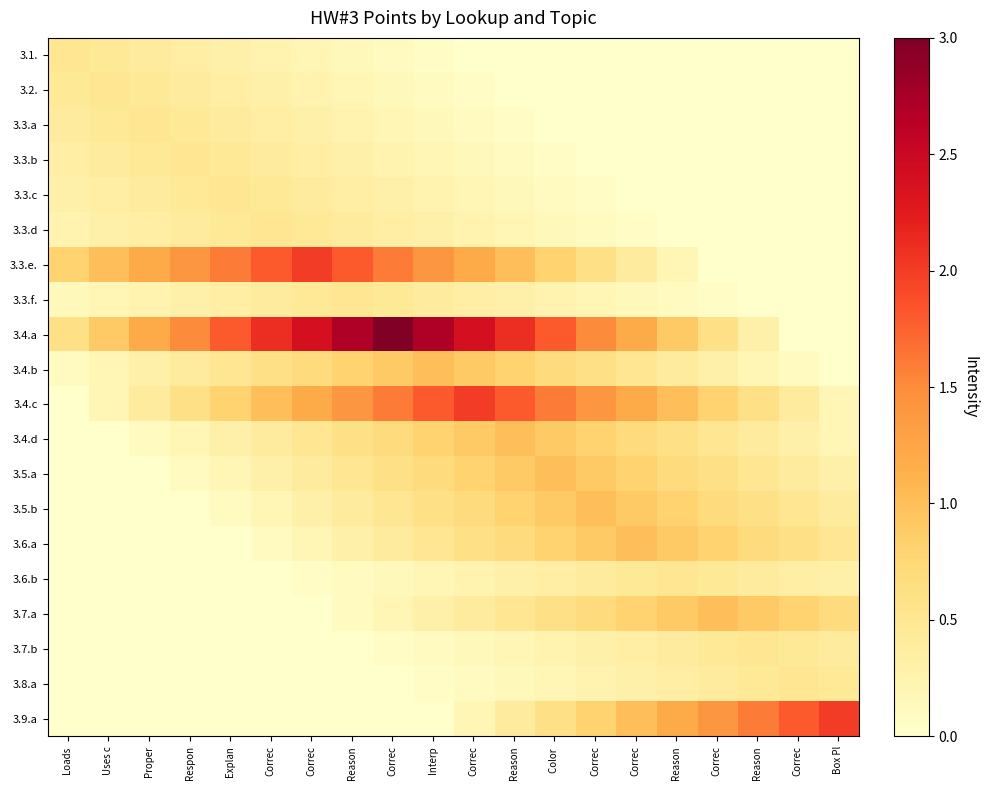

Reading left to right, transcribe all the data shown in this chart.

3.1.: Loads =0.5	Uses c=0.5	Proper=0.4	Respon=0.3	Explan=0.3	Correc=0.2	Correc=0.2	Reason=0.1	Correc=0.1	Interp=0.0	Correc=0.0	Reason=0.0	Color =0.0	Correc=0.0	Correc=0.0	Reason=0.0	Correc=0.0	Reason=0.0	Correc=0.0	Box Pl=0.0
3.2.: Loads =0.5	Uses c=0.5	Proper=0.5	Respon=0.4	Explan=0.3	Correc=0.3	Correc=0.2	Reason=0.2	Correc=0.1	Interp=0.1	Correc=0.0	Reason=0.0	Color =0.0	Correc=0.0	Correc=0.0	Reason=0.0	Correc=0.0	Reason=0.0	Correc=0.0	Box Pl=0.0
3.3.a: Loads =0.4	Uses c=0.5	Proper=0.5	Respon=0.5	Explan=0.4	Correc=0.3	Correc=0.3	Reason=0.2	Correc=0.2	Interp=0.1	Correc=0.1	Reason=0.0	Color =0.0	Correc=0.0	Correc=0.0	Reason=0.0	Correc=0.0	Reason=0.0	Correc=0.0	Box Pl=0.0
3.3.b: Loads =0.3	Uses c=0.4	Proper=0.5	Respon=0.5	Explan=0.5	Correc=0.4	Correc=0.3	Reason=0.3	Correc=0.2	Interp=0.2	Correc=0.1	Reason=0.1	Color =0.0	Correc=0.0	Correc=0.0	Reason=0.0	Correc=0.0	Reason=0.0	Correc=0.0	Box Pl=0.0
3.3.c: Loads =0.3	Uses c=0.3	Proper=0.4	Respon=0.5	Explan=0.5	Correc=0.5	Correc=0.4	Reason=0.3	Correc=0.3	Interp=0.2	Correc=0.2	Reason=0.1	Color =0.1	Correc=0.0	Correc=0.0	Reason=0.0	Correc=0.0	Reason=0.0	Correc=0.0	Box Pl=0.0
3.3.d: Loads =0.2	Uses c=0.3	Proper=0.3	Respon=0.4	Explan=0.5	Correc=0.5	Correc=0.5	Reason=0.4	Correc=0.3	Interp=0.3	Correc=0.2	Reason=0.2	Color =0.1	Correc=0.1	Correc=0.0	Reason=0.0	Correc=0.0	Reason=0.0	Correc=0.0	Box Pl=0.0
3.3.e.: Loads =0.8	Uses c=1.0	Proper=1.2	Respon=1.4	Explan=1.6	Correc=1.8	Correc=2.0	Reason=1.8	Correc=1.6	Interp=1.4	Correc=1.2	Reason=1.0	Color =0.8	Correc=0.6	Correc=0.4	Reason=0.2	Correc=0.0	Reason=0.0	Correc=0.0	Box Pl=0.0
3.3.f.: Loads =0.1	Uses c=0.2	Proper=0.2	Respon=0.3	Explan=0.3	Correc=0.4	Correc=0.5	Reason=0.5	Correc=0.5	Interp=0.4	Correc=0.3	Reason=0.3	Color =0.2	Correc=0.2	Correc=0.1	Reason=0.1	Correc=0.0	Reason=0.0	Correc=0.0	Box Pl=0.0
3.4.a: Loads =0.6	Uses c=0.9	Proper=1.2	Respon=1.5	Explan=1.8	Correc=2.1	Correc=2.4	Reason=2.7	Correc=3.0	Interp=2.7	Correc=2.4	Reason=2.1	Color =1.8	Correc=1.5	Correc=1.2	Reason=0.9	Correc=0.6	Reason=0.3	Correc=0.0	Box Pl=0.0
3.4.b: Loads =0.1	Uses c=0.2	Proper=0.3	Respon=0.4	Explan=0.5	Correc=0.6	Correc=0.7	Reason=0.8	Correc=0.9	Interp=1.0	Correc=0.9	Reason=0.8	Color =0.7	Correc=0.6	Correc=0.5	Reason=0.4	Correc=0.3	Reason=0.2	Correc=0.1	Box Pl=0.0
3.4.c: Loads =0.0	Uses c=0.2	Proper=0.4	Respon=0.6	Explan=0.8	Correc=1.0	Correc=1.2	Reason=1.4	Correc=1.6	Interp=1.8	Correc=2.0	Reason=1.8	Color =1.6	Correc=1.4	Correc=1.2	Reason=1.0	Correc=0.8	Reason=0.6	Correc=0.4	Box Pl=0.2
3.4.d: Loads =0.0	Uses c=0.0	Proper=0.1	Respon=0.2	Explan=0.3	Correc=0.4	Correc=0.5	Reason=0.6	Correc=0.7	Interp=0.8	Correc=0.9	Reason=1.0	Color =0.9	Correc=0.8	Correc=0.7	Reason=0.6	Correc=0.5	Reason=0.4	Correc=0.3	Box Pl=0.2
3.5.a: Loads =0.0	Uses c=0.0	Proper=0.0	Respon=0.1	Explan=0.2	Correc=0.3	Correc=0.4	Reason=0.5	Correc=0.6	Interp=0.7	Correc=0.8	Reason=0.9	Color =1.0	Correc=0.9	Correc=0.8	Reason=0.7	Correc=0.6	Reason=0.5	Correc=0.4	Box Pl=0.3
3.5.b: Loads =0.0	Uses c=0.0	Proper=0.0	Respon=0.0	Explan=0.1	Correc=0.2	Correc=0.3	Reason=0.4	Correc=0.5	Interp=0.6	Correc=0.7	Reason=0.8	Color =0.9	Correc=1.0	Correc=0.9	Reason=0.8	Correc=0.7	Reason=0.6	Correc=0.5	Box Pl=0.4
3.6.a: Loads =0.0	Uses c=0.0	Proper=0.0	Respon=0.0	Explan=0.0	Correc=0.1	Correc=0.2	Reason=0.3	Correc=0.4	Interp=0.5	Correc=0.6	Reason=0.7	Color =0.8	Correc=0.9	Correc=1.0	Reason=0.9	Correc=0.8	Reason=0.7	Correc=0.6	Box Pl=0.5
3.6.b: Loads =0.0	Uses c=0.0	Proper=0.0	Respon=0.0	Explan=0.0	Correc=0.0	Correc=0.0	Reason=0.1	Correc=0.1	Interp=0.2	Correc=0.2	Reason=0.3	Color =0.3	Correc=0.4	Correc=0.5	Reason=0.5	Correc=0.5	Reason=0.4	Correc=0.3	Box Pl=0.3
3.7.a: Loads =0.0	Uses c=0.0	Proper=0.0	Respon=0.0	Explan=0.0	Correc=0.0	Correc=0.0	Reason=0.1	Correc=0.2	Interp=0.3	Correc=0.4	Reason=0.5	Color =0.6	Correc=0.7	Correc=0.8	Reason=0.9	Correc=1.0	Reason=0.9	Correc=0.8	Box Pl=0.7
3.7.b: Loads =0.0	Uses c=0.0	Proper=0.0	Respon=0.0	Explan=0.0	Correc=0.0	Correc=0.0	Reason=0.0	Correc=0.0	Interp=0.1	Correc=0.1	Reason=0.2	Color =0.2	Correc=0.3	Correc=0.3	Reason=0.4	Correc=0.5	Reason=0.5	Correc=0.5	Box Pl=0.4
3.8.a: Loads =0.0	Uses c=0.0	Proper=0.0	Respon=0.0	Explan=0.0	Correc=0.0	Correc=0.0	Reason=0.0	Correc=0.0	Interp=0.0	Correc=0.1	Reason=0.1	Color =0.2	Correc=0.2	Correc=0.3	Reason=0.3	Correc=0.4	Reason=0.5	Correc=0.5	Box Pl=0.5
3.9.a: Loads =0.0	Uses c=0.0	Proper=0.0	Respon=0.0	Explan=0.0	Correc=0.0	Correc=0.0	Reason=0.0	Correc=0.0	Interp=0.0	Correc=0.2	Reason=0.4	Color =0.6	Correc=0.8	Correc=1.0	Reason=1.2	Correc=1.4	Reason=1.6	Correc=1.8	Box Pl=2.0